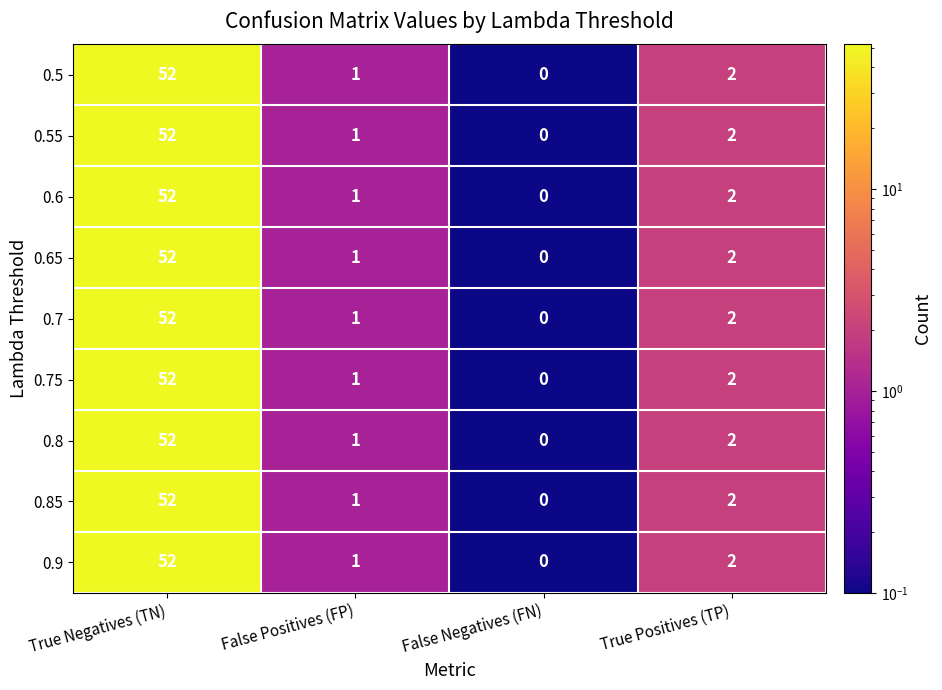

What is the sum of all 0.9 values?

55